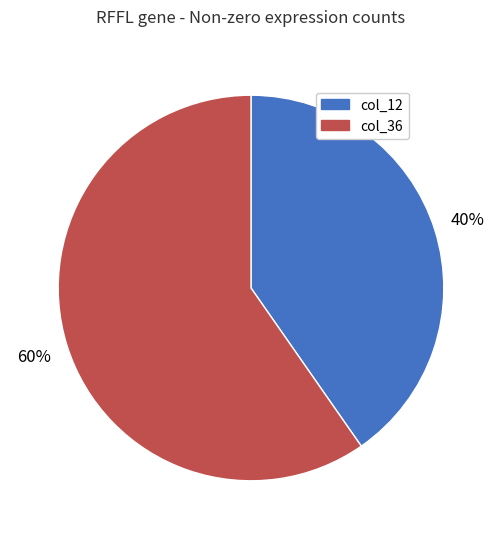

To the nearest percent, what portion does col_12 represent?

40%